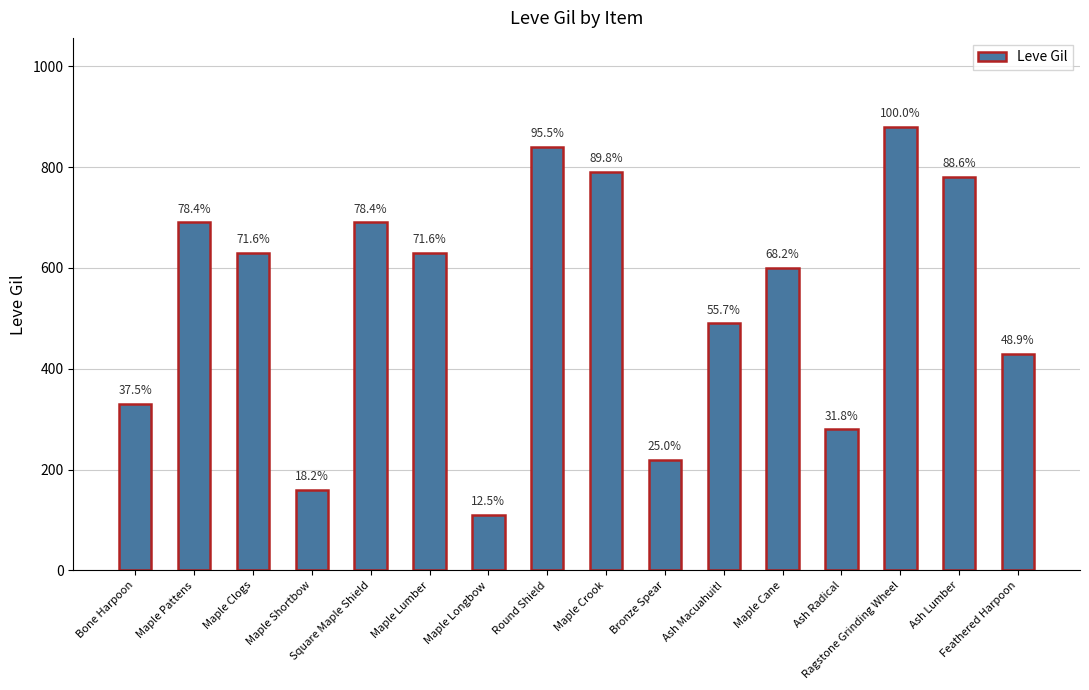

Reading left to right, extract all data points from this chart.

Bone Harpoon=330	Maple Pattens=690	Maple Clogs=630	Maple Shortbow=160	Square Maple Shield=690	Maple Lumber=630	Maple Longbow=110	Round Shield=840	Maple Crook=790	Bronze Spear=220	Ash Macuahuitl=490	Maple Cane=600	Ash Radical=280	Ragstone Grinding Wheel=880	Ash Lumber=780	Feathered Harpoon=430